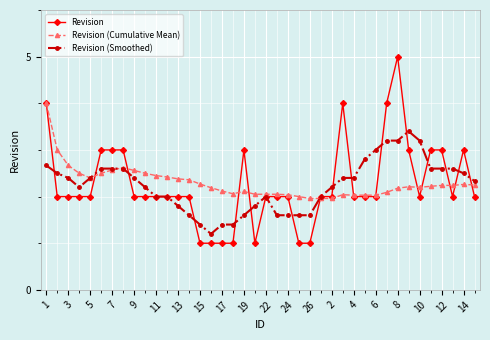

What is the value of the Revision (Smoothed) point at the 29th from the left?

2.4